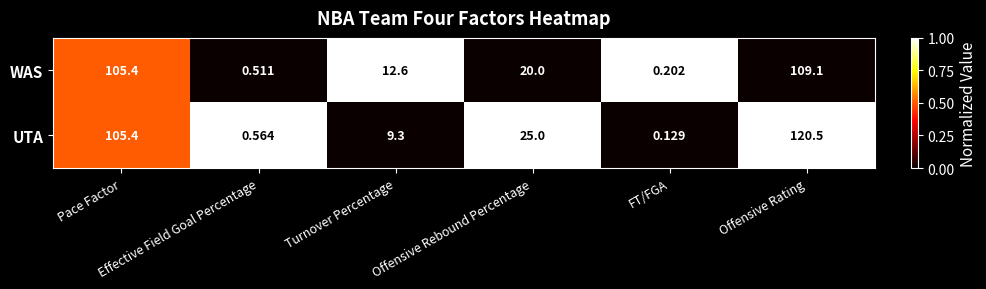

What is the maximum value shown in the chart?

120.5